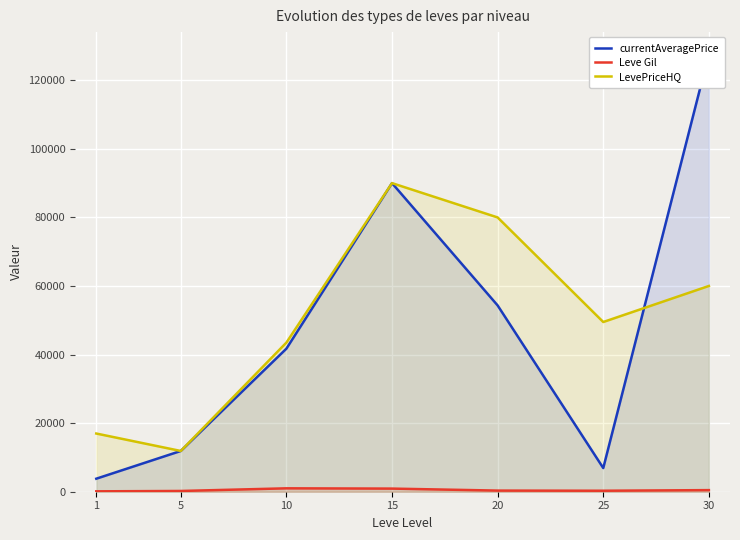

At 15, list the series in order from largest to smallest.

currentAveragePrice, LevePriceHQ, Leve Gil